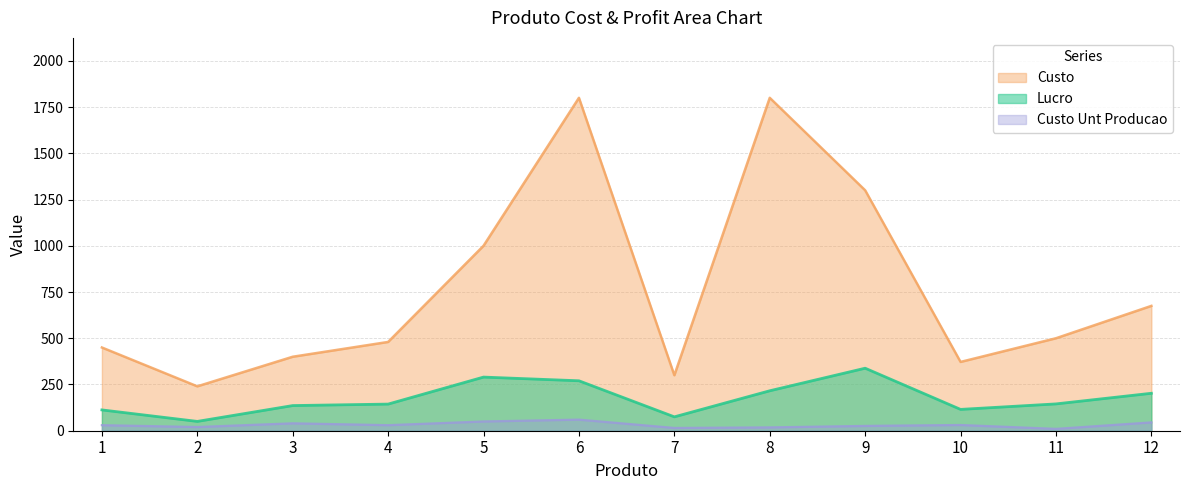

Where does the Custo Unt Producao series first go above 30?

3